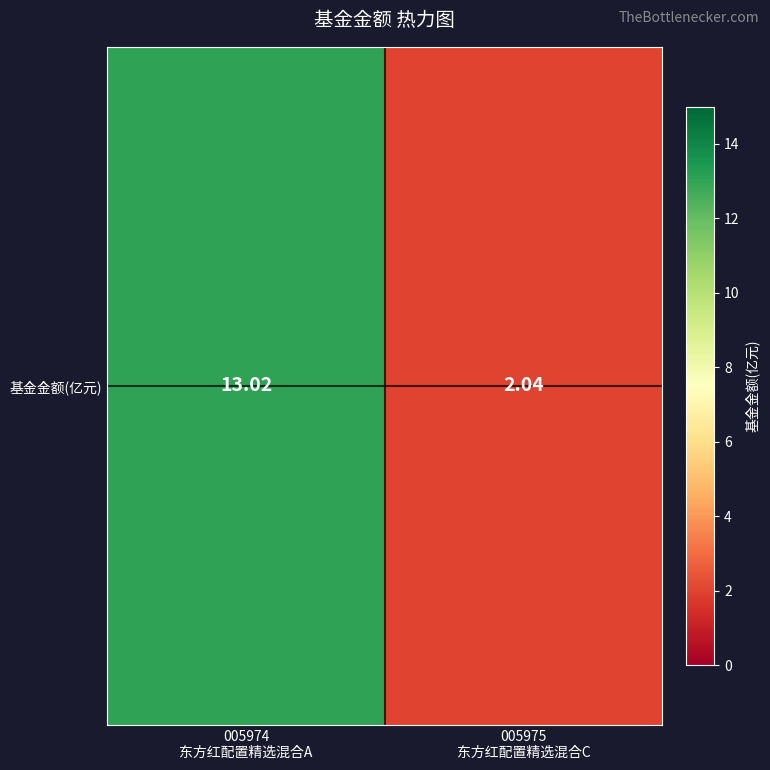

The chart shows a value of 0.6 at 005975
东方红配置精选混合C. True or false?

False